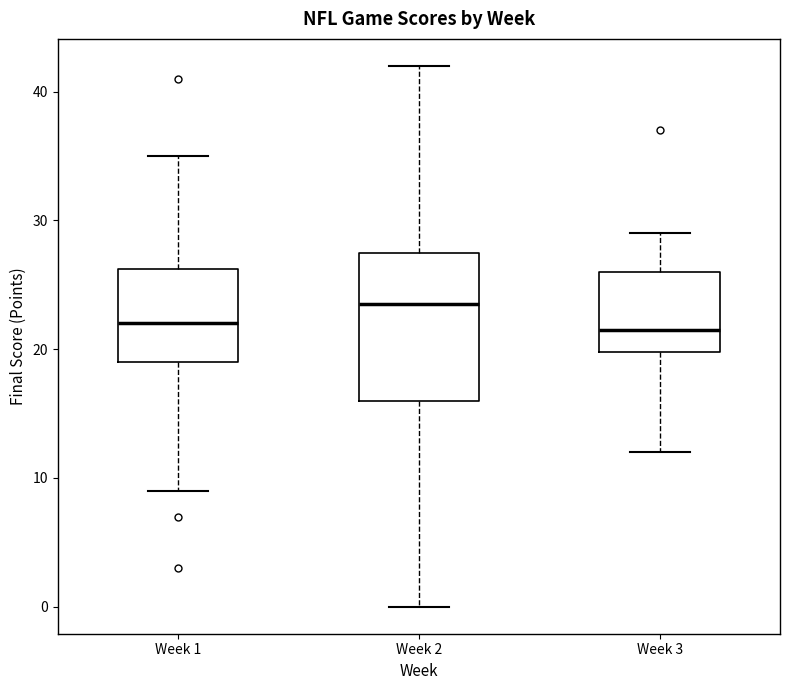

Where does the lower whisker of the box for Week 2 end on the y-axis? The values are not printed on the chart, so give them approximately, as read against the axis.

0